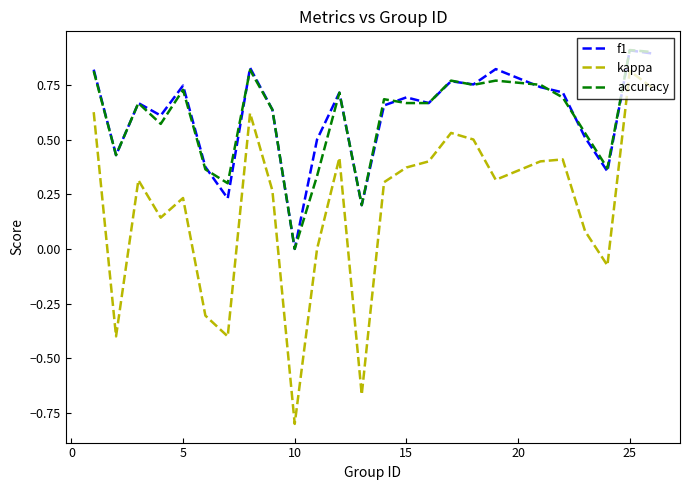

True or false: f1 and kappa intersect in this chart.

False